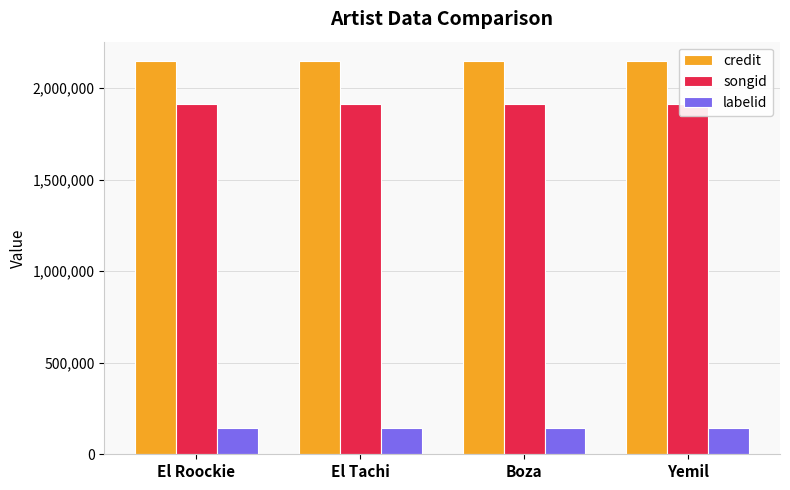

What is the label of the 4th bar from the right?

El Roockie